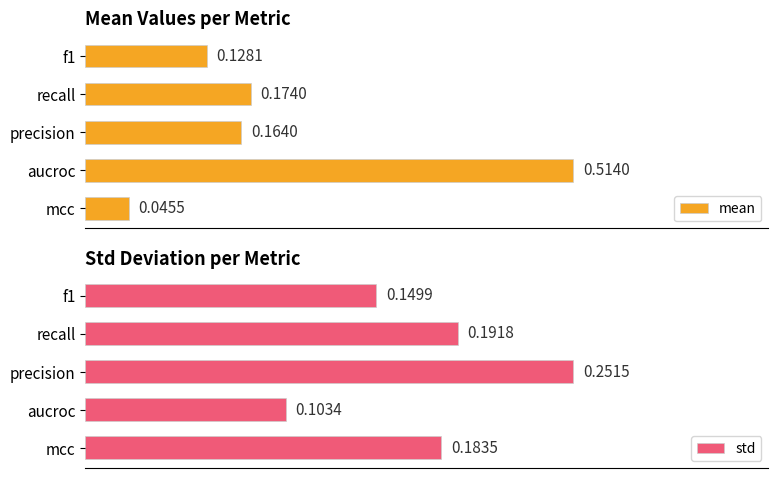

At which label is mean closest to 0?

mcc